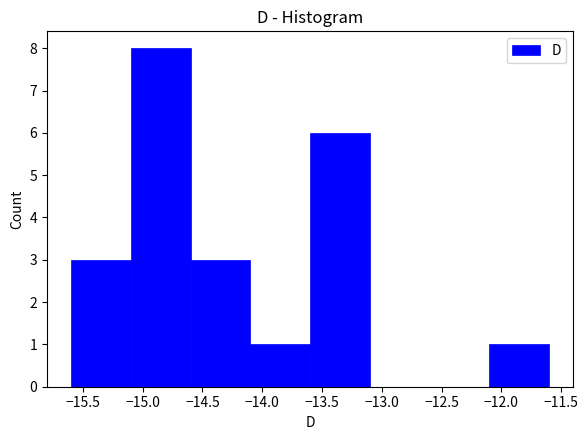

How tall is the bar that spans -13.6 to -13.1 on the x-axis? The values are not printed on the chart, so give them approximately, as read against the axis.

6